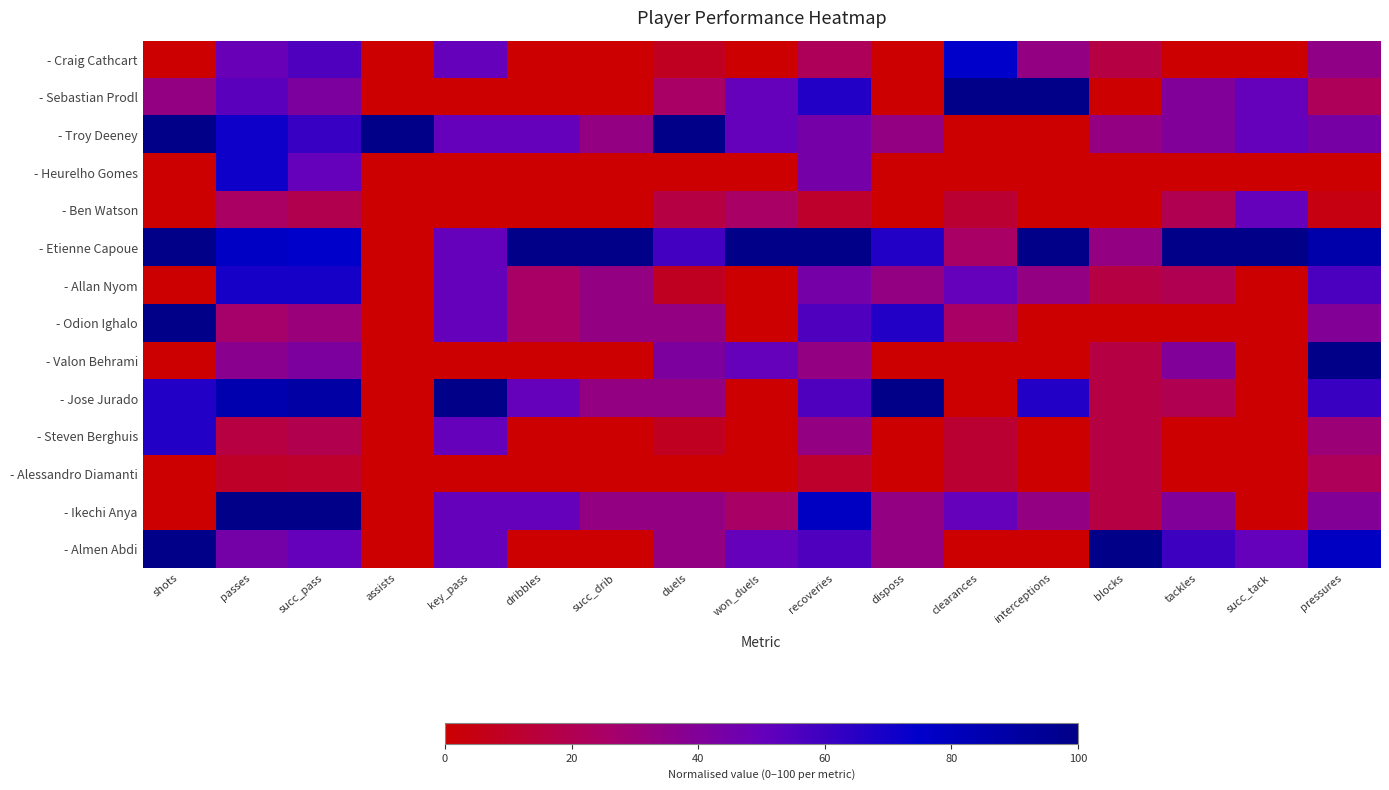

Count the number of categories in the chart.

17